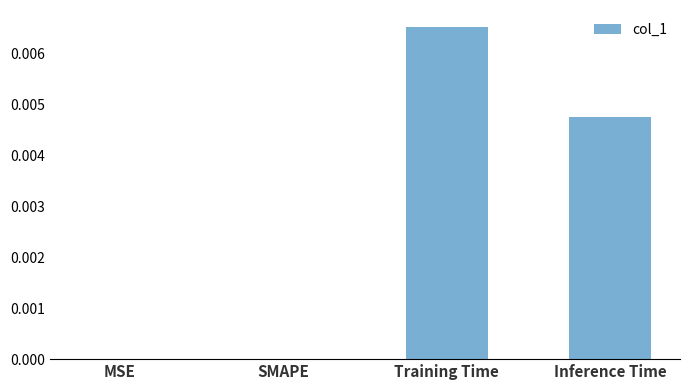

Which has a higher value, Training Time or SMAPE?

Training Time